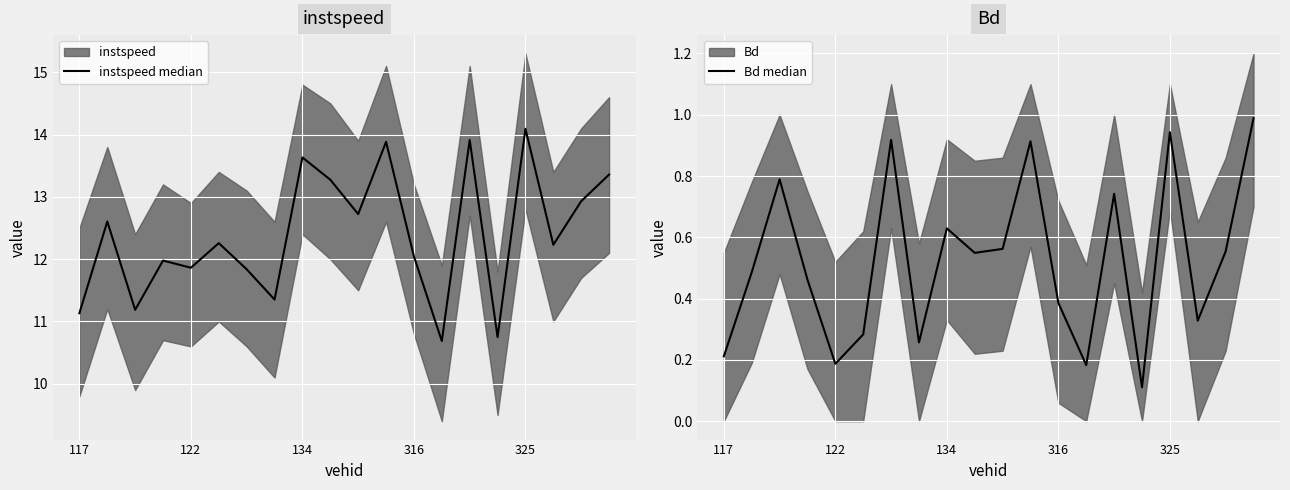

What is the highest value of the Bd median series?

1.0